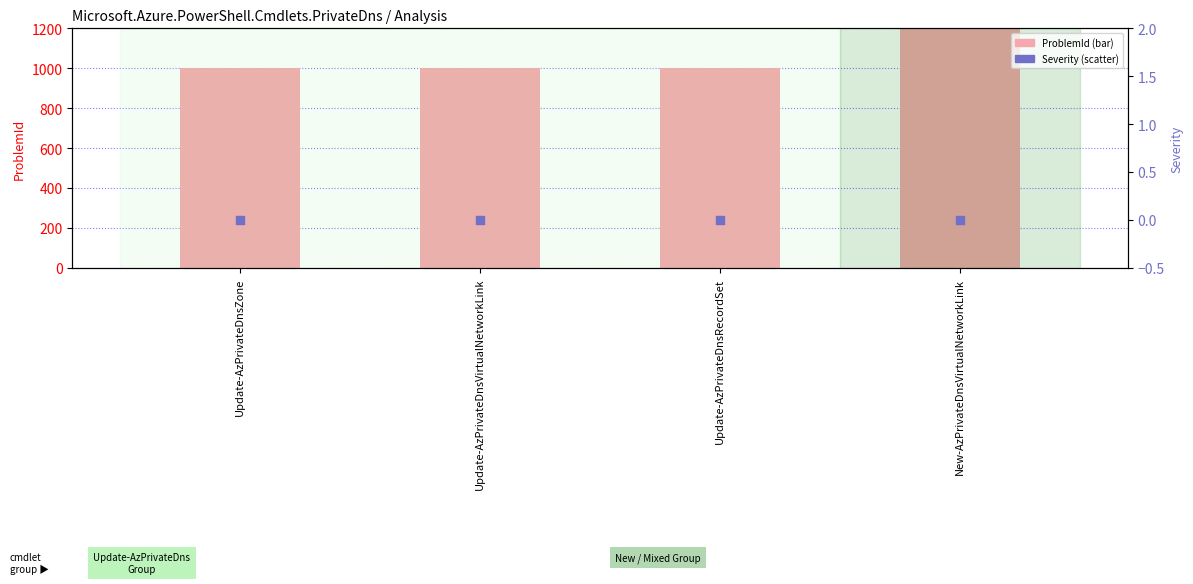

Which series contains the lowest Y value?

Severity